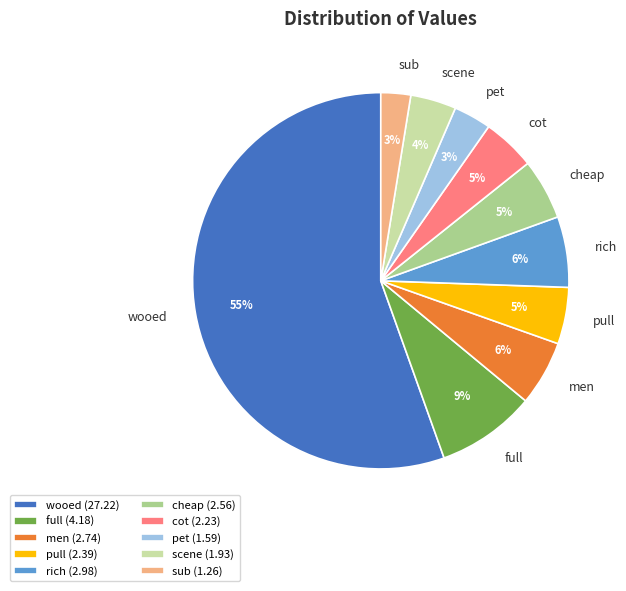

Between pet and cheap, which is larger?

cheap